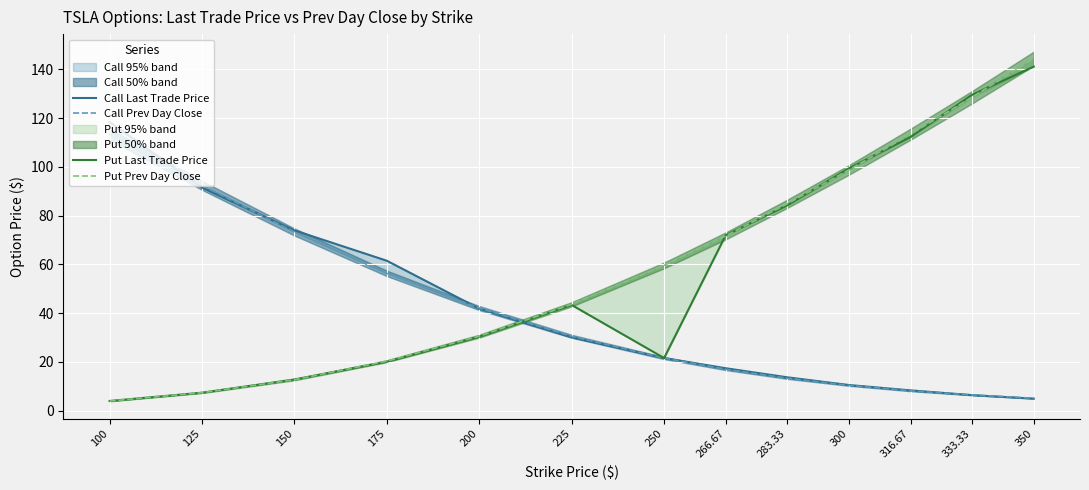

Reading right to left, what are all the values shown in this chart?

Call Last Trade Price: 5.0	6.4	8.3	10.6	13.7	17.4	21.6	30.1	41.8	61.5	74.0	91.5	118.4
Call Prev Day Close: 5.1	6.5	8.2	10.4	13.3	17.0	21.6	30.5	42.1	56.3	73.3	92.4	113.4
Put Last Trade Price: 141.1	129.6	112.2	99.4	84.2	72.0	21.6	43.4	30.4	20.1	12.8	7.4	4.0
Put Prev Day Close: 144.4	128.6	113.4	98.8	84.9	71.7	59.6	43.6	30.6	20.3	12.7	7.4	4.0